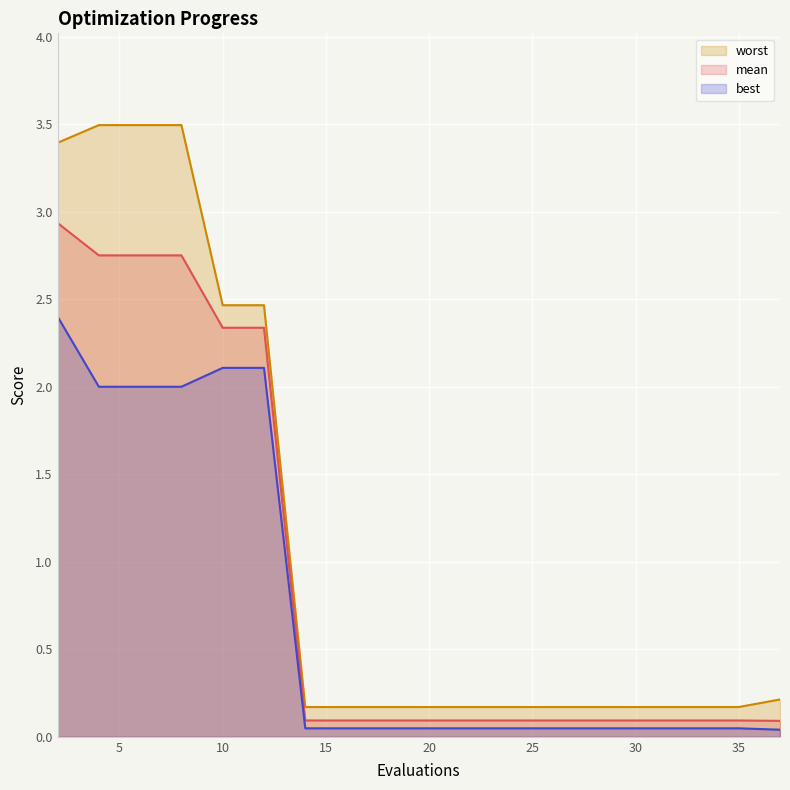

What is the difference between the second highest and minimum values in the worst series?

3.3